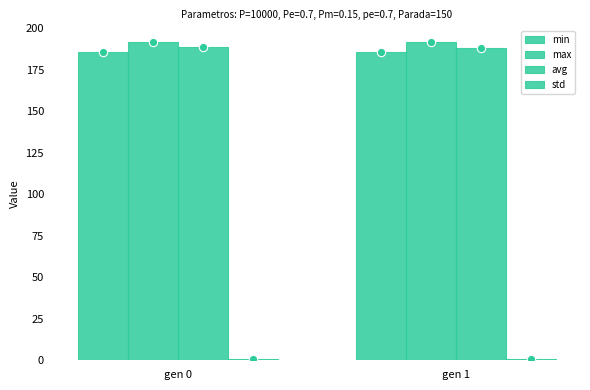

What is the sum of all max values?

383.4